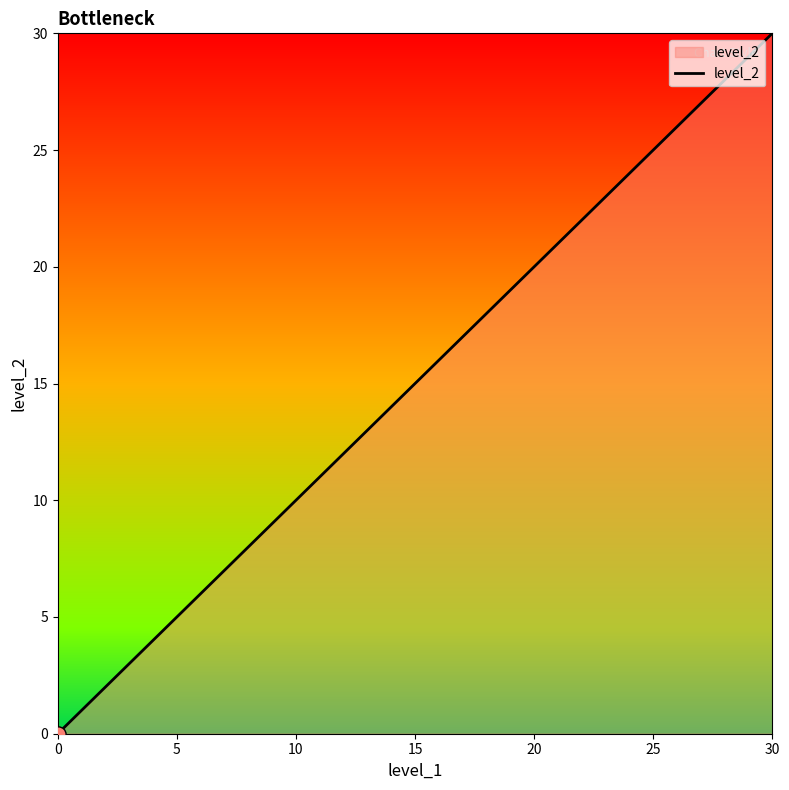

True or false: the data has more than 0 interior local peaks.

False